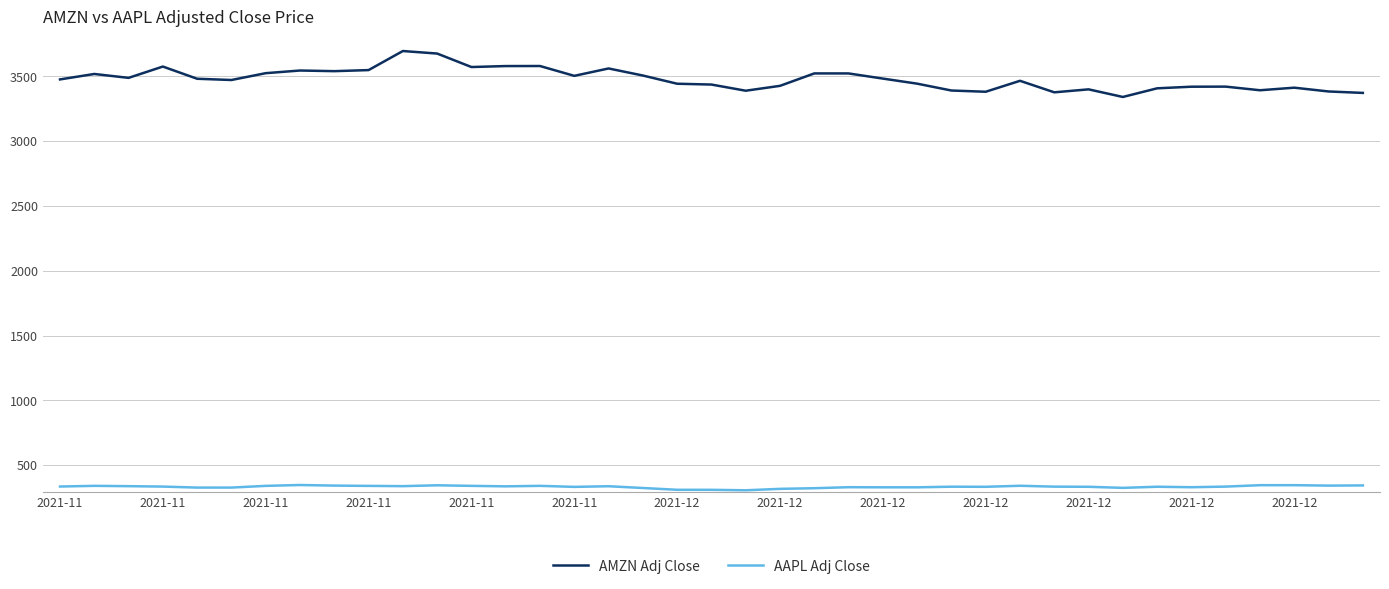

True or false: AMZN Adj Close and AAPL Adj Close cross at least once.

False